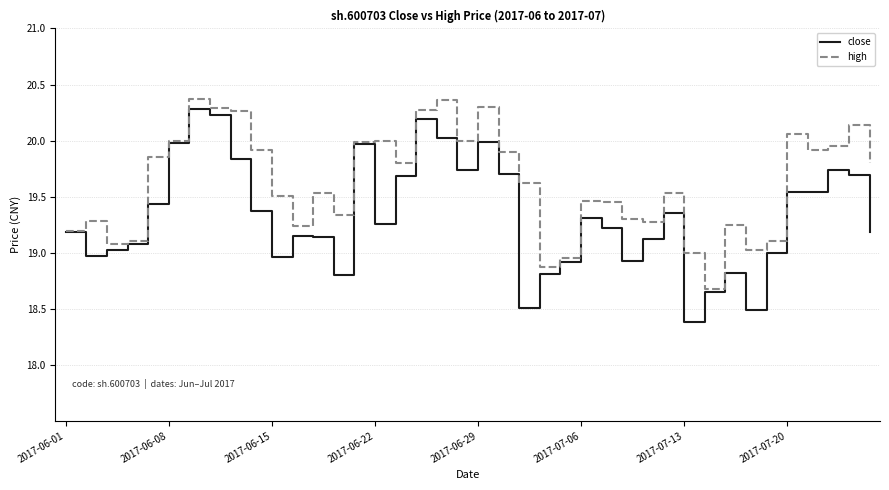

In high, how many points are higher than both neighbors (excluding endpoints)?

11